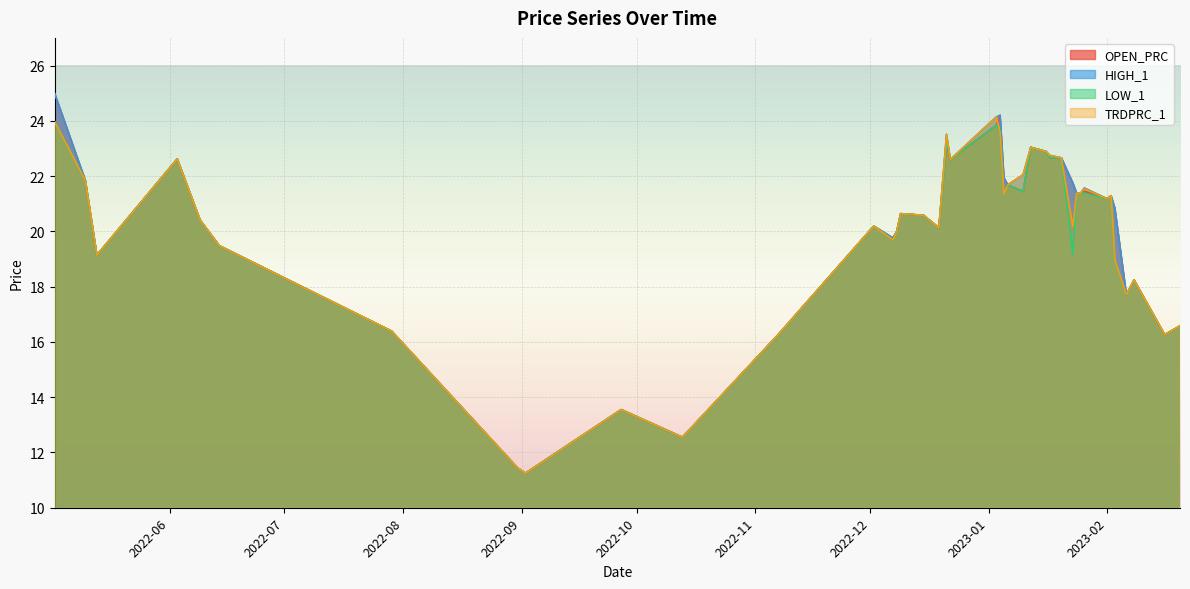

How many values in the TRDPRC_1 series are below 20?

14